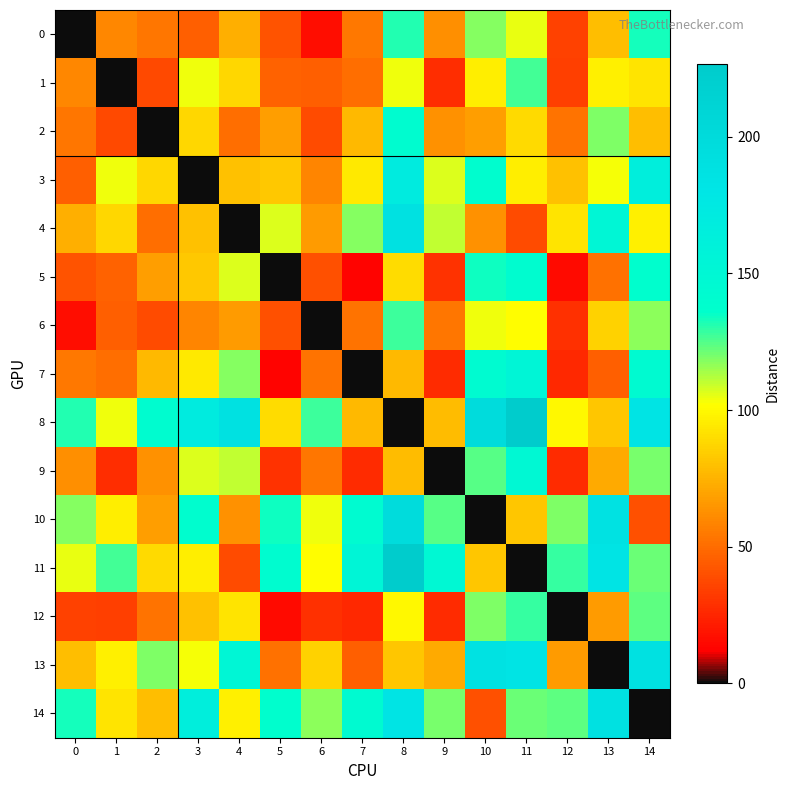

Rank the series at 11 from highest to lowest value.

8, 13, 7, 9, 5, 12, 1, 14, 0, 6, 3, 2, 10, 4, 11